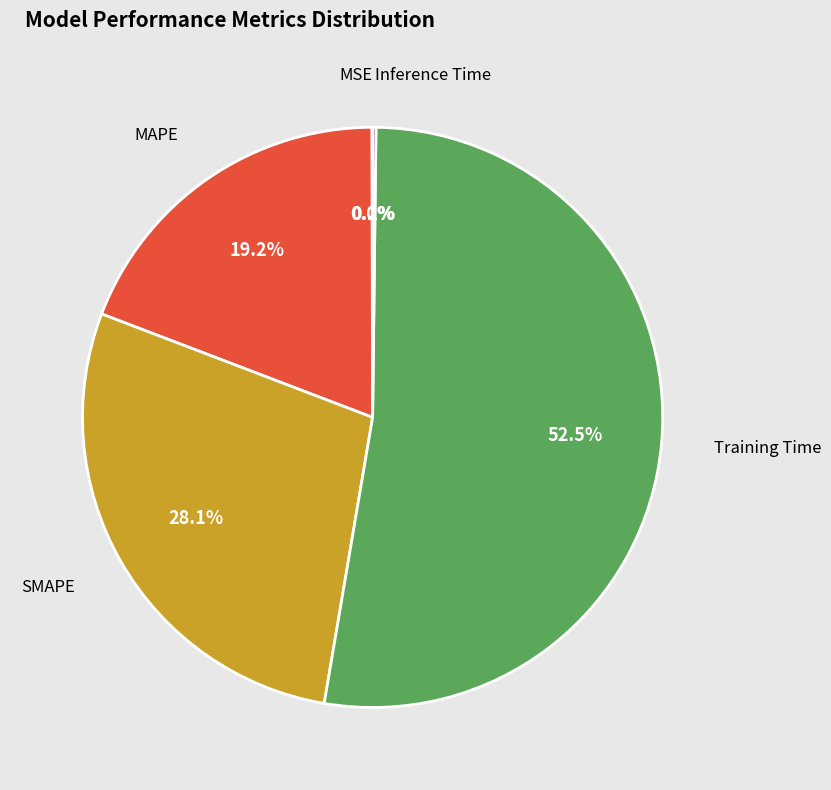

Is there a majority slice in this chart?

Yes